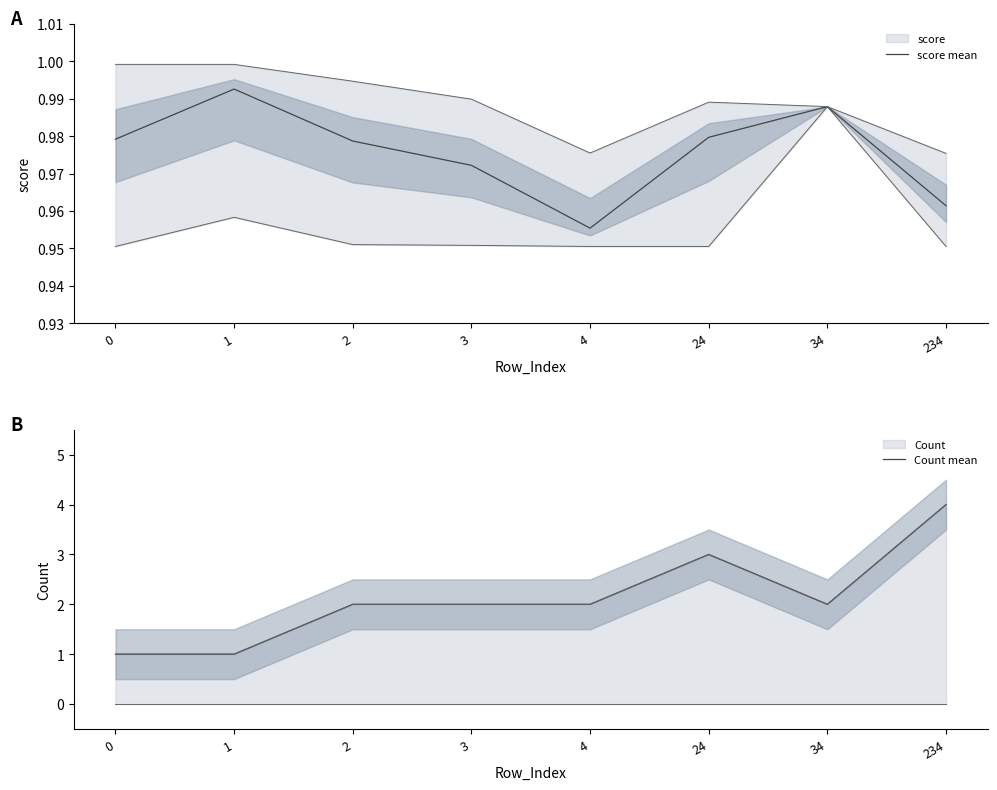

At 2, list the series in order from smallest to largest.

score mean, Count mean